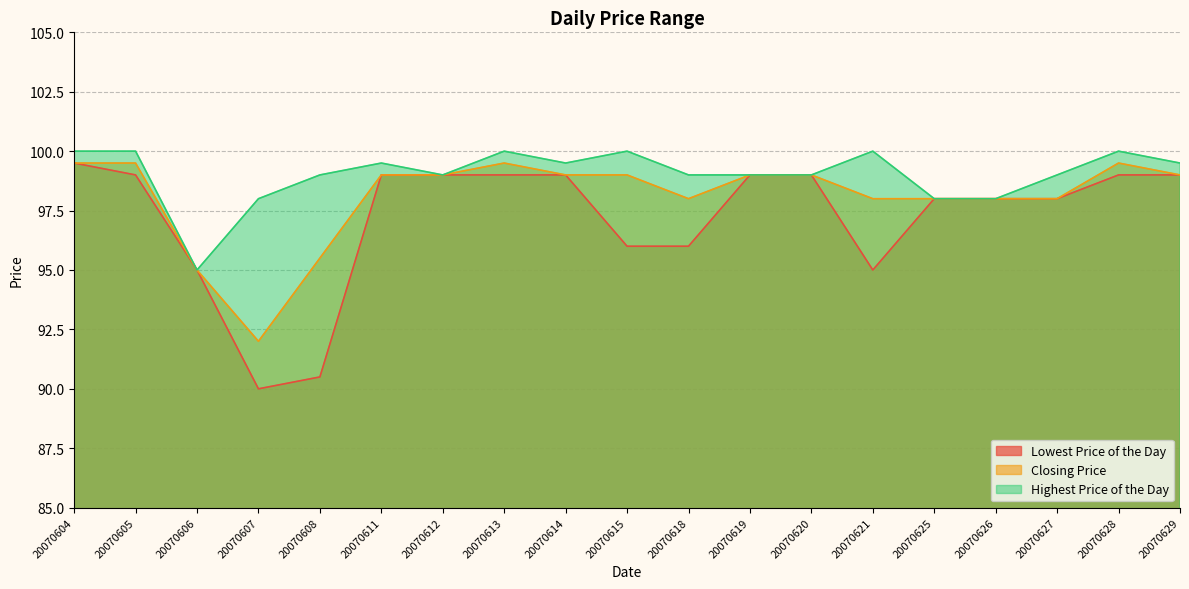

Reading right to left, what are all the values shown in this chart?

Lowest Price of the Day: 99.0	99.0	98.0	98.0	98.0	95.0	99.0	99.0	96.0	96.0	99.0	99.0	99.0	99.0	90.5	90.0	95.0	99.0	99.5
Closing Price: 99.0	99.5	98.0	98.0	98.0	98.0	99.0	99.0	98.0	99.0	99.0	99.5	99.0	99.0	95.5	92.0	95.0	99.5	99.5
Highest Price of the Day: 99.5	100.0	99.0	98.0	98.0	100.0	99.0	99.0	99.0	100.0	99.5	100.0	99.0	99.5	99.0	98.0	95.0	100.0	100.0